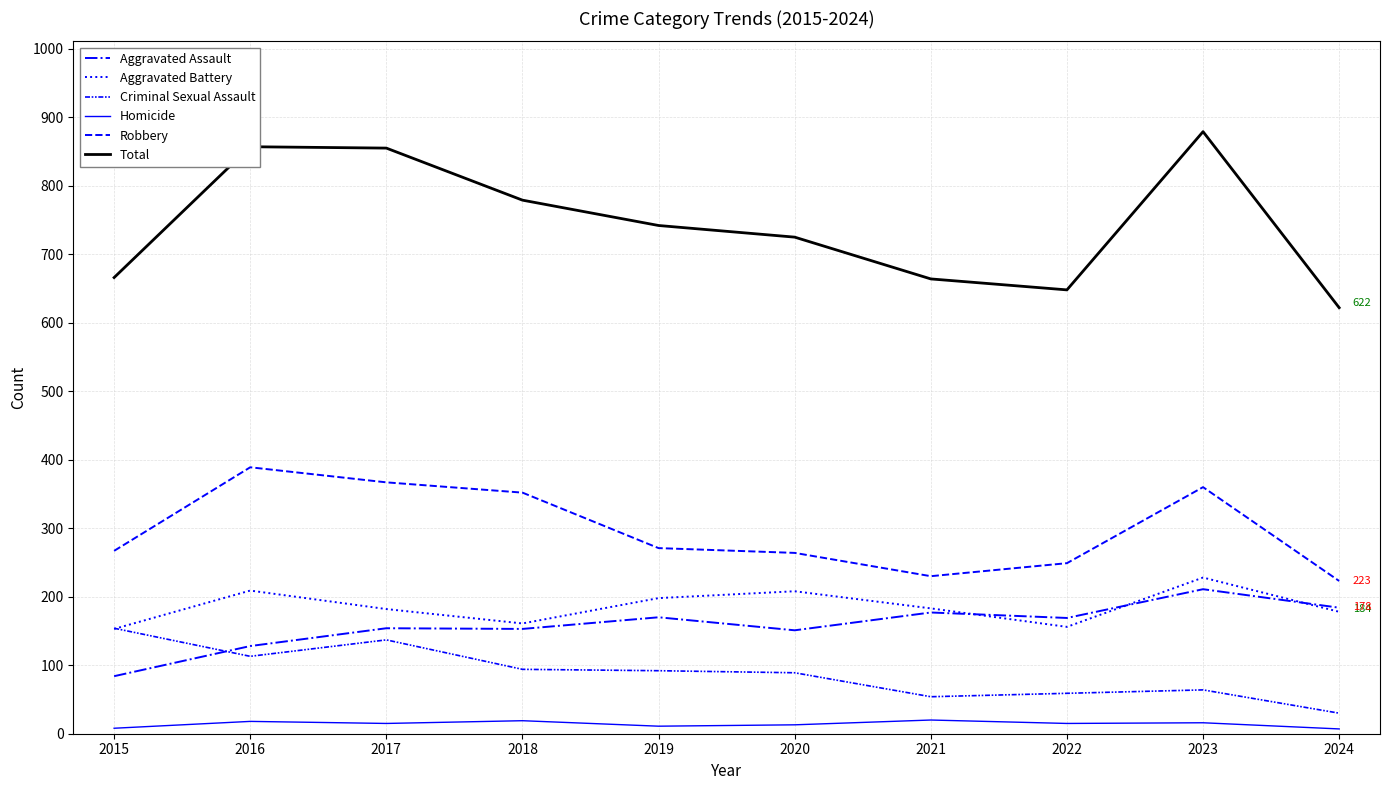

How many lines are shown in the chart?

6